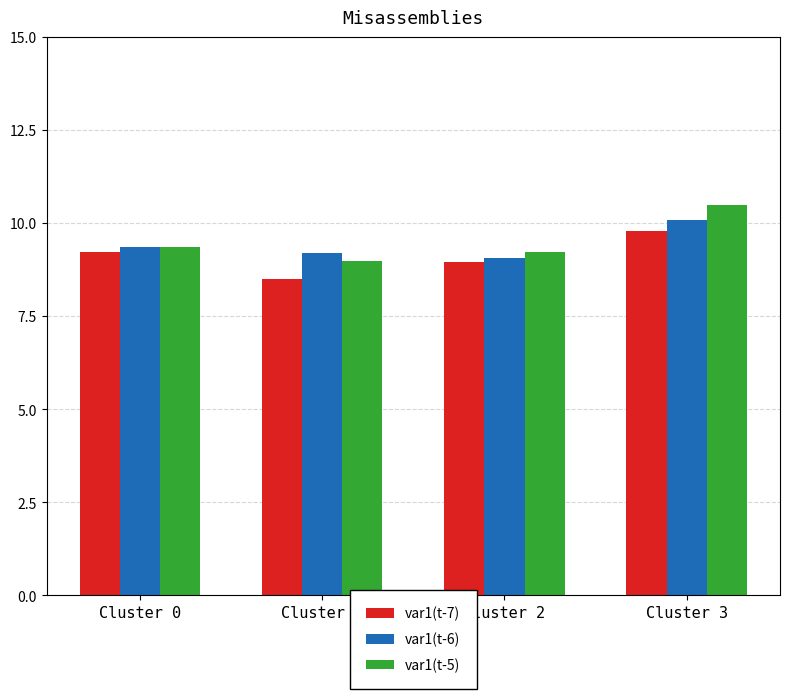

At which label does var1(t-7) first exceed 9?

Cluster 0